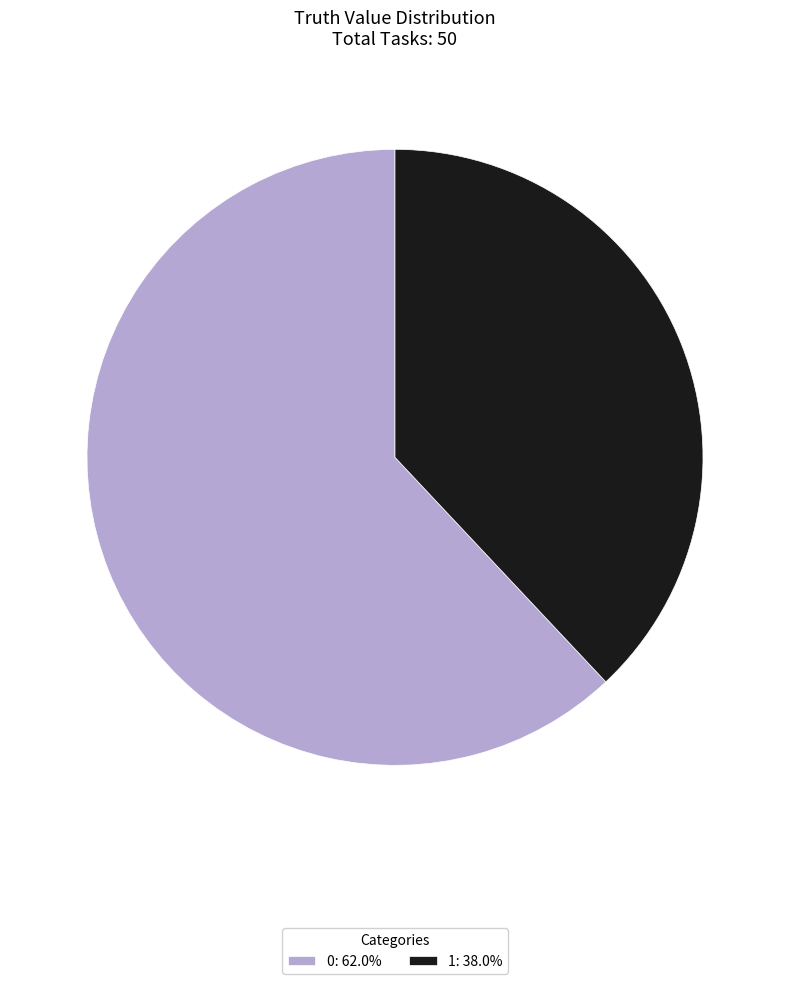

The 1 slice represents 38% of the pie. True or false?

True